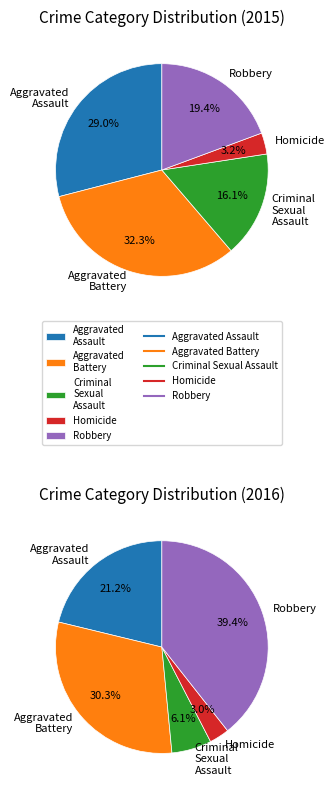

To the nearest percent, what percentage of the pie is Robbery?

19%